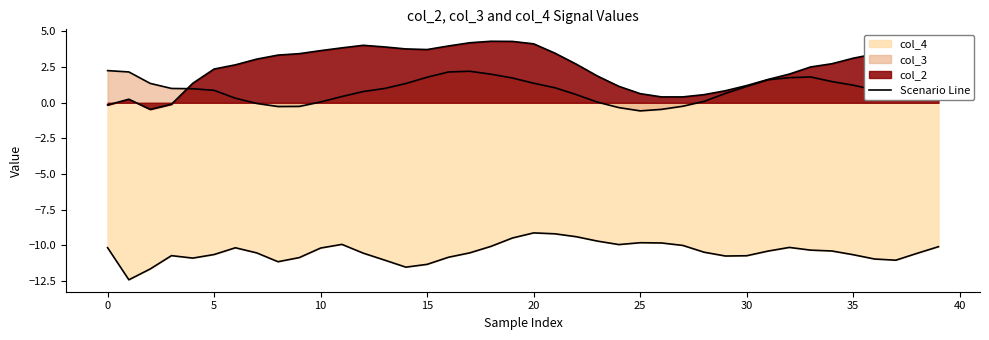

How many lines are shown in the chart?

3